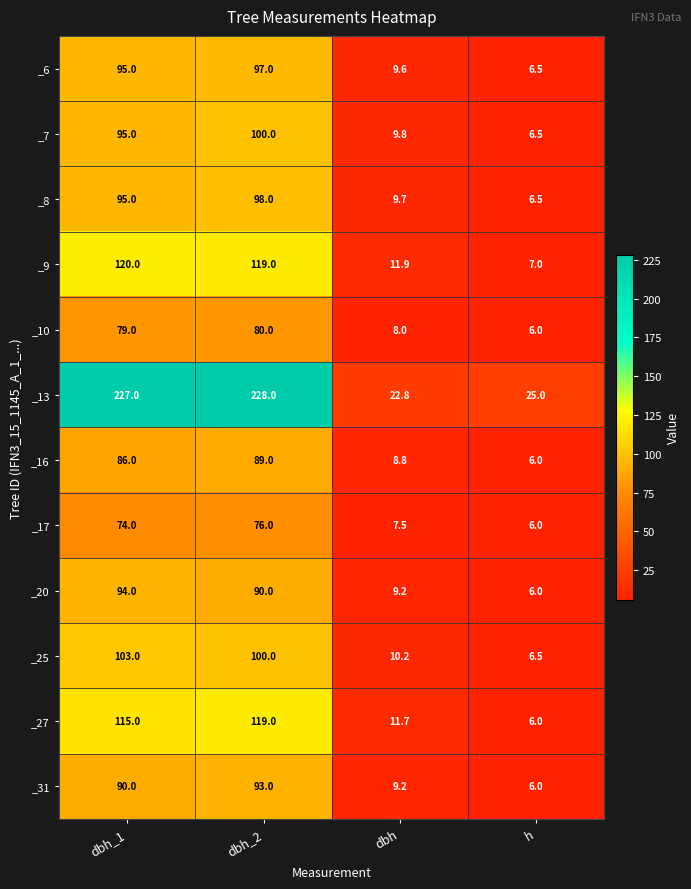

List the series in order of their peak value, highest first.

_13, _9, _27, _25, _7, _8, _6, _20, _31, _16, _10, _17